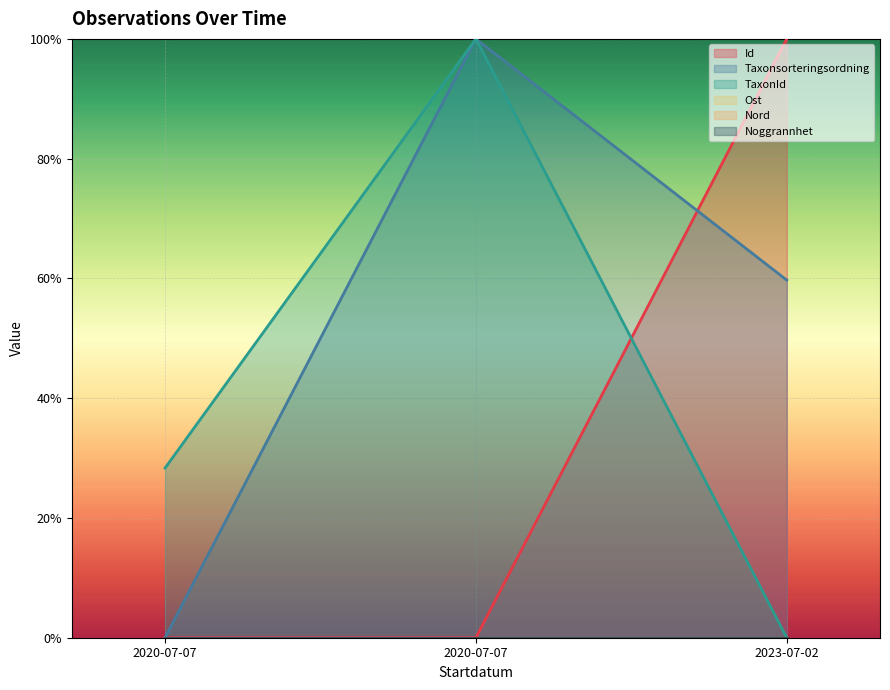

True or false: Id has a value of -0.6 at 2020-07-07.

False